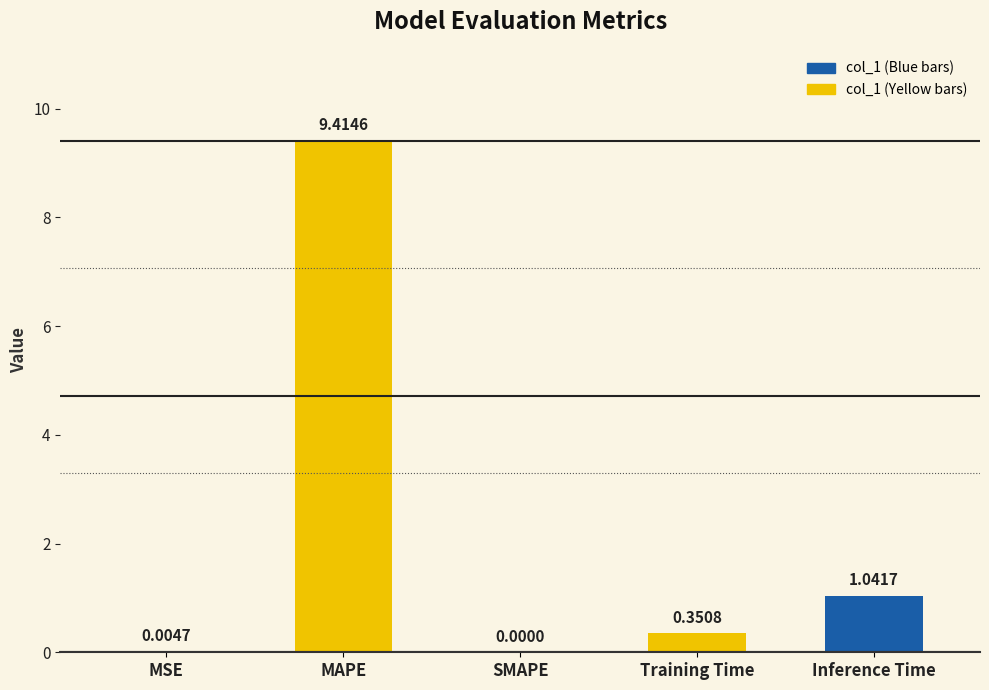

What is the sum of all values?

10.8